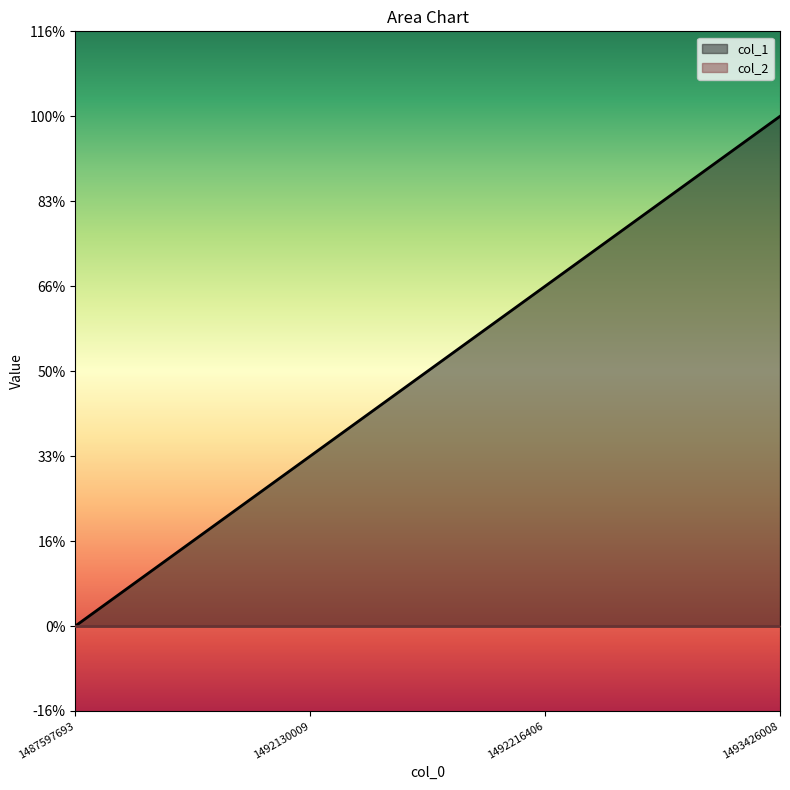

Reading right to left, extract all data points from this chart.

3	2	1	0